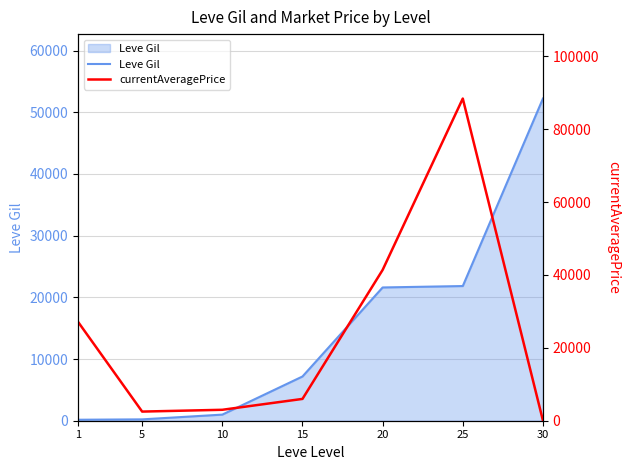

Which series ends up on top after the final intersection of Leve Gil and currentAveragePrice?

Leve Gil